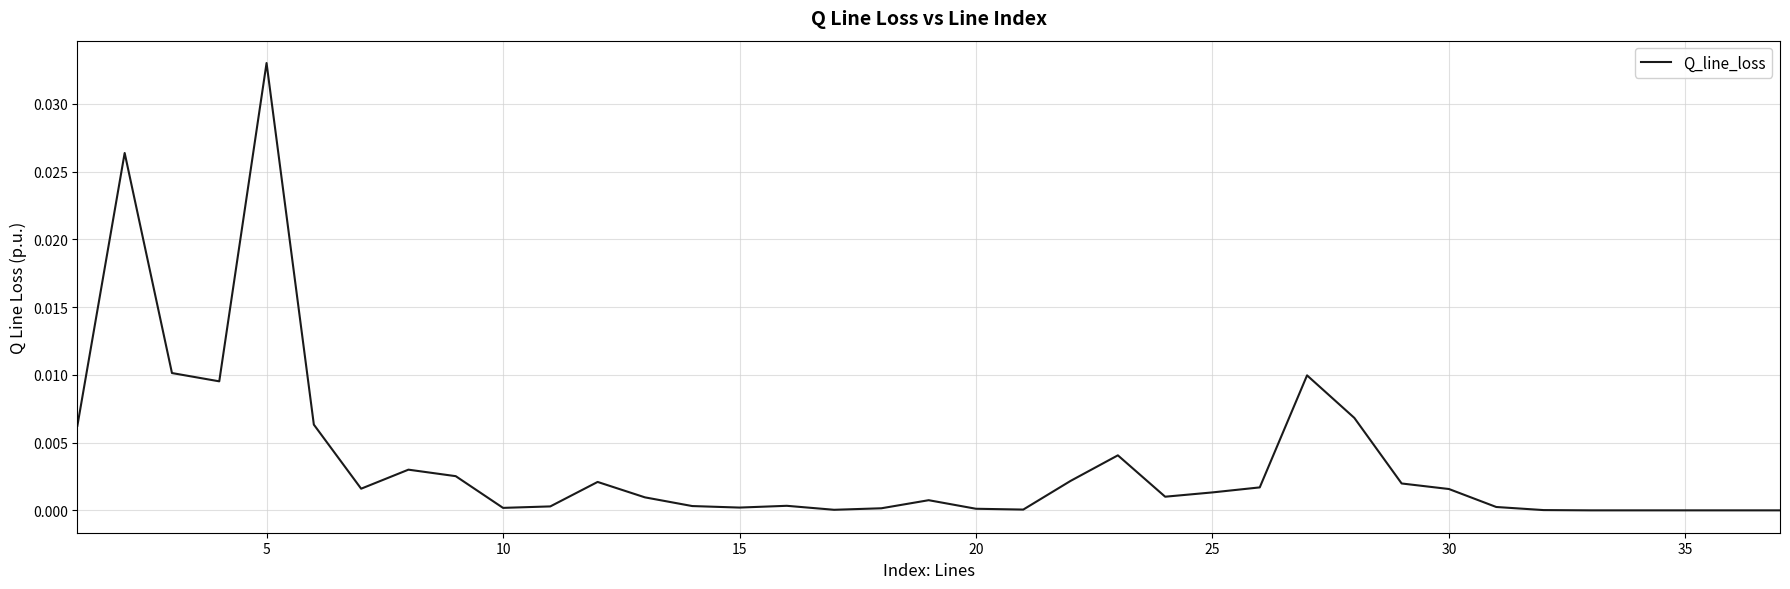

Which label corresponds to the largest value in the chart?

5